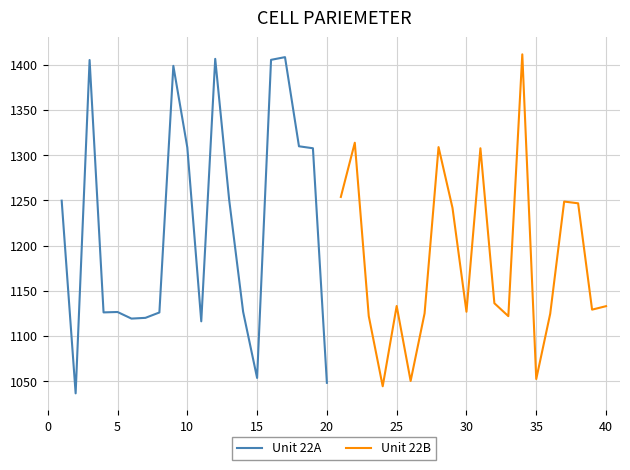

What is the minimum value for Unit 22A?

1036.5